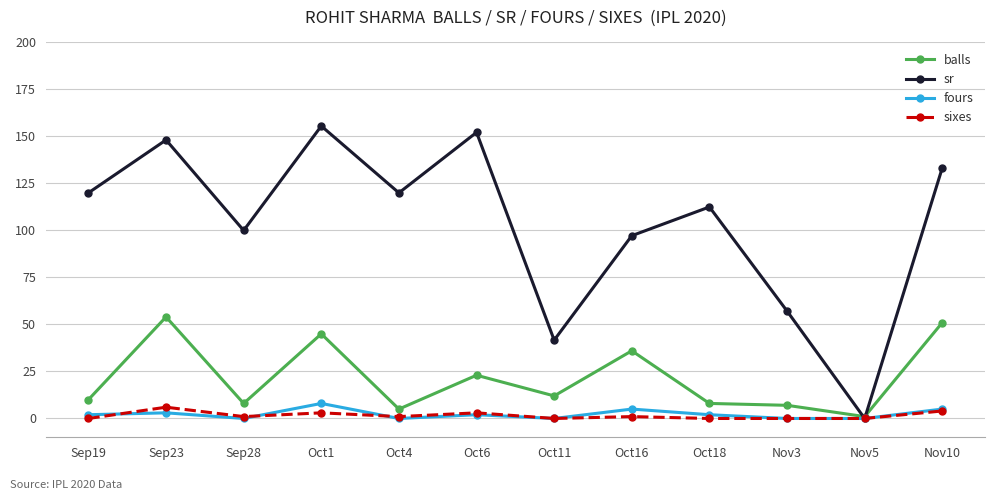

How many intersections are there between balls and sr?

2